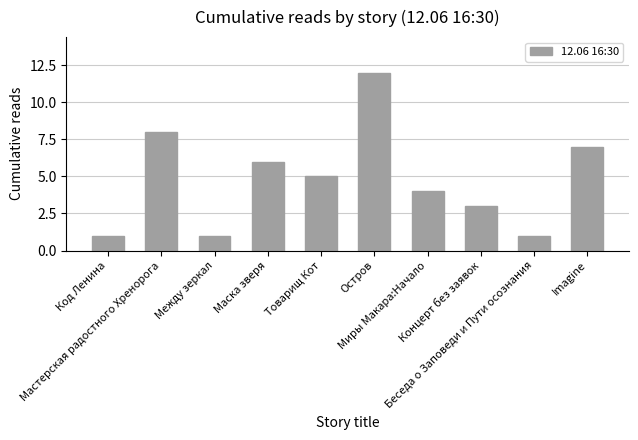

What is the difference between the maximum and minimum values?

11